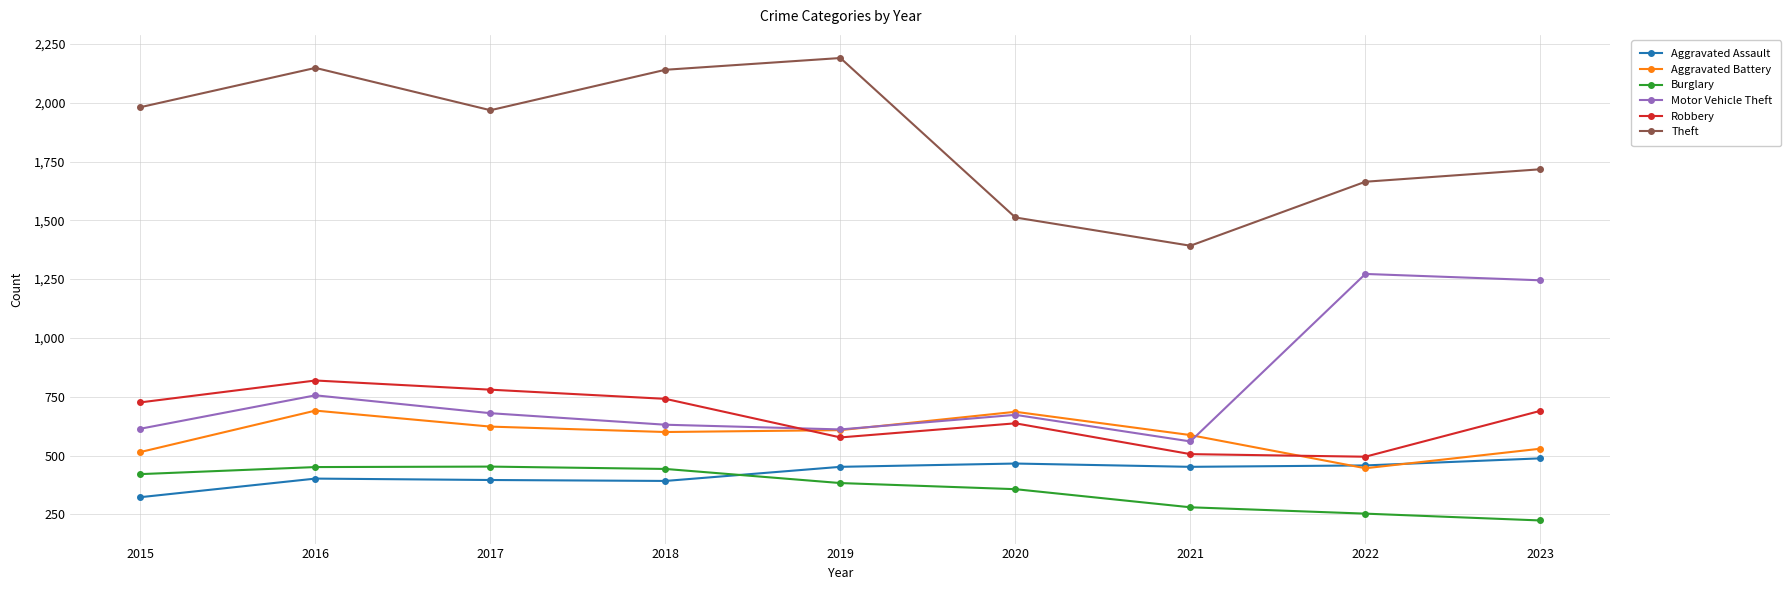

In Theft, how many points are higher than both neighbors (excluding endpoints)?

2